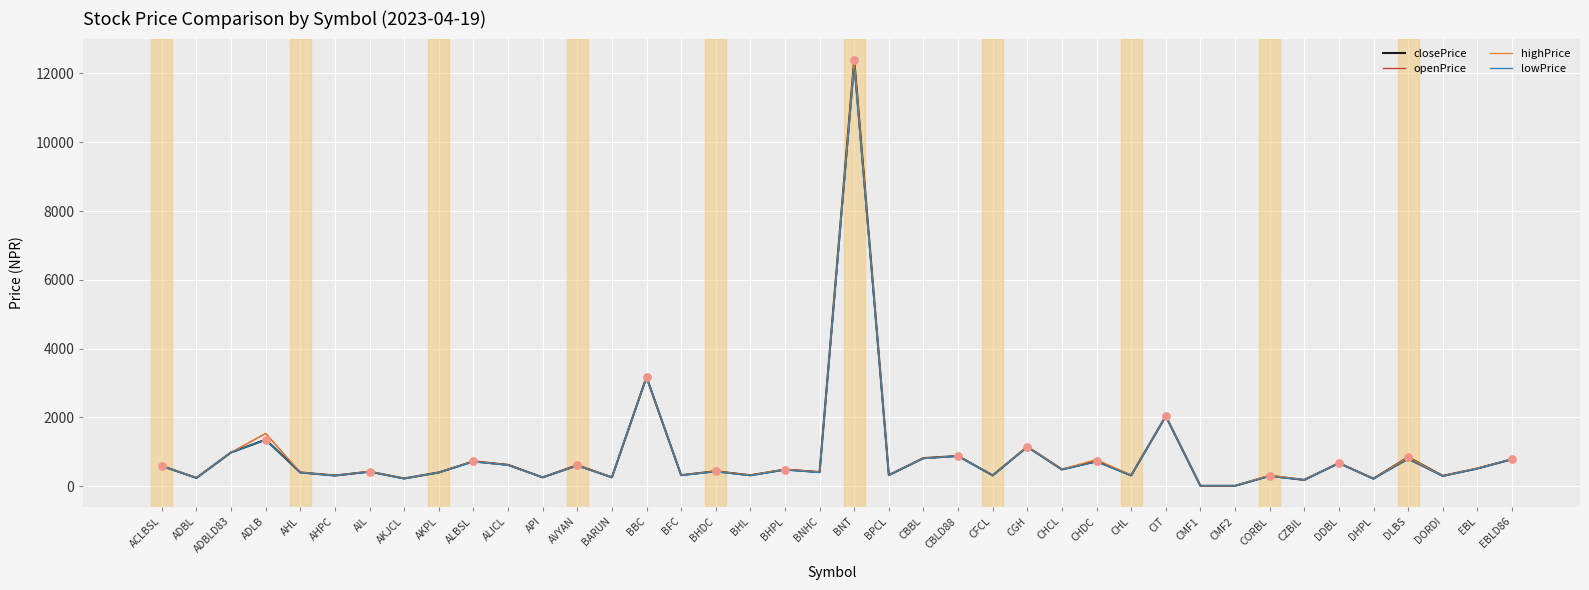

Which series changed the most between ADBLD83 and AKPL?

lowPrice